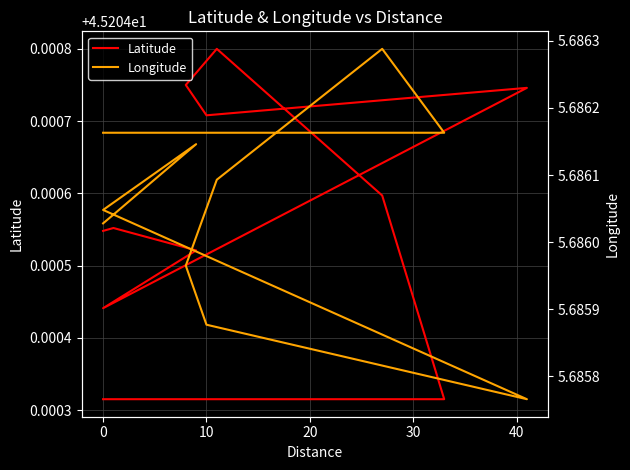

How many lines are shown in the chart?

2